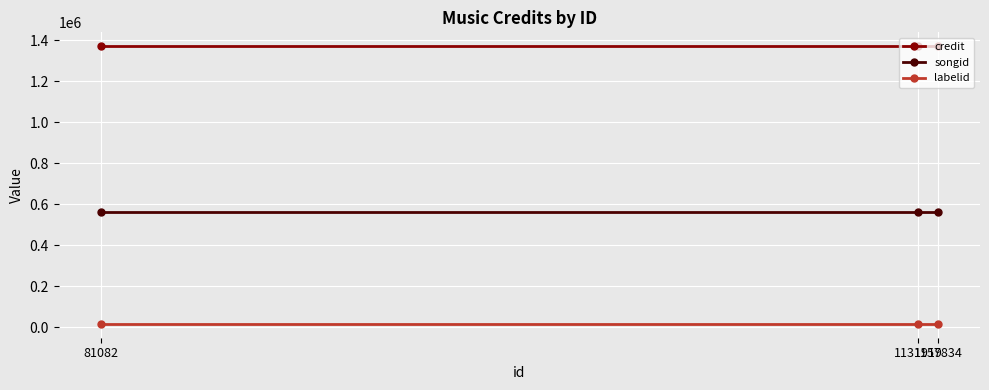

What is the minimum value for songid?

560258